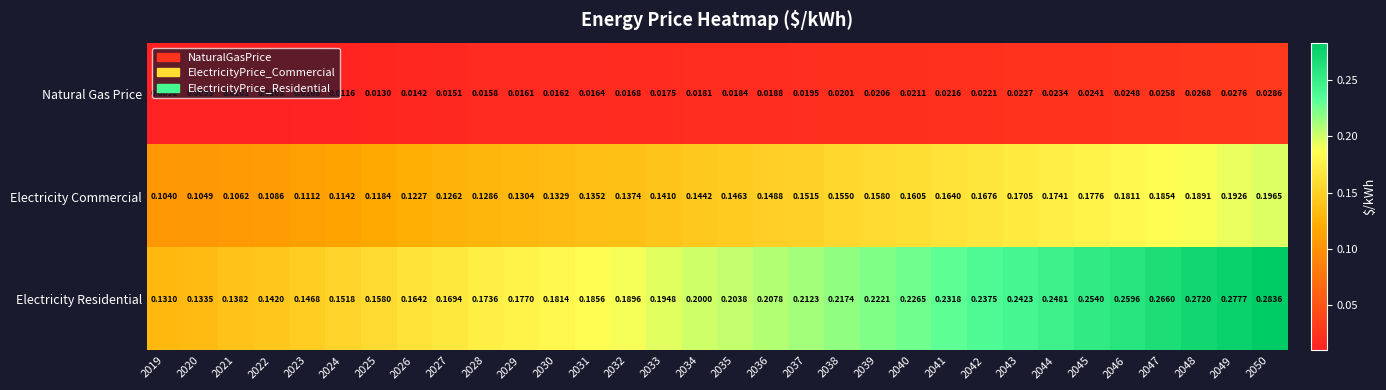

Is the value of Electricity Residential at 2024 greater than the value of Electricity Commercial at 2031?

Yes